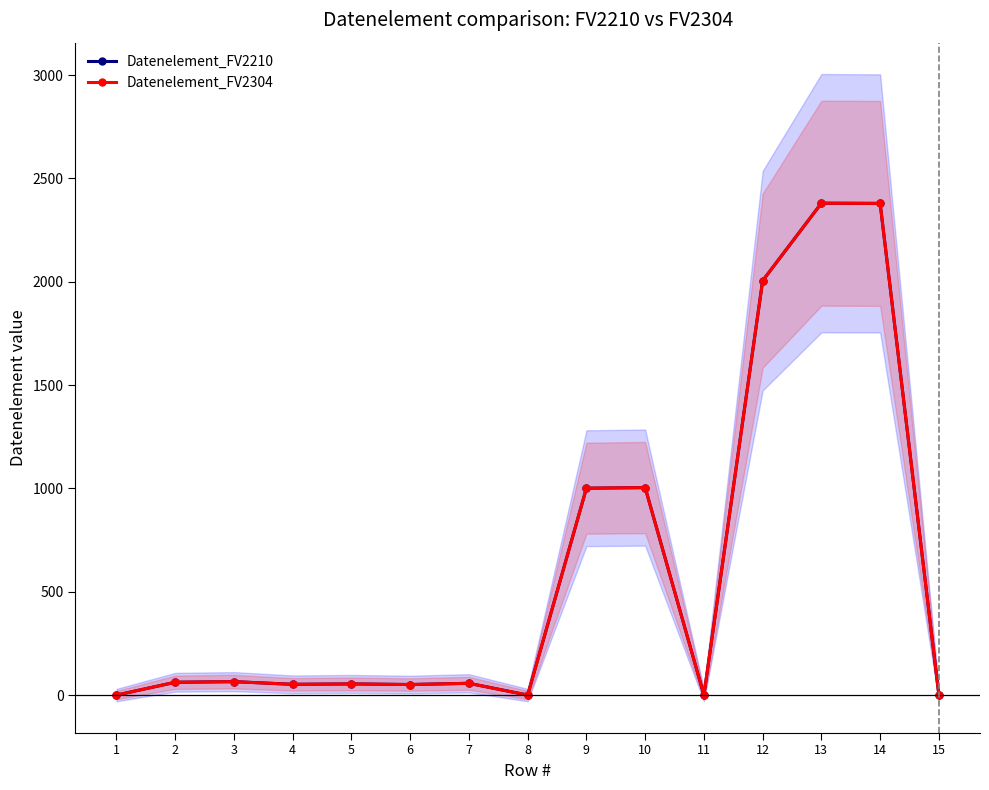

Between 7 and 13, which series saw the biggest shift?

Datenelement_FV2210